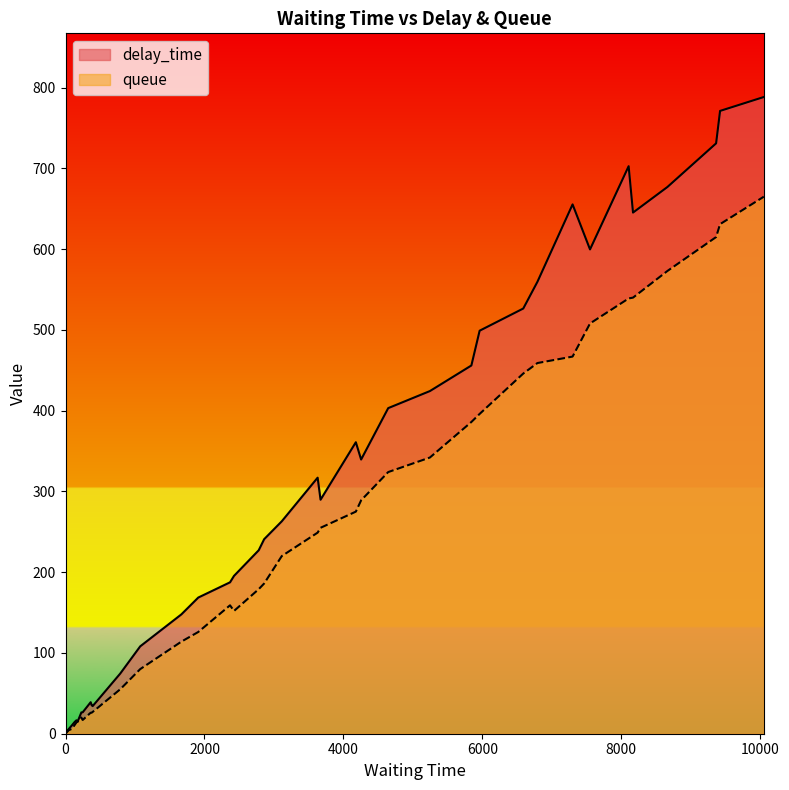

True or false: delay_time and queue intersect in this chart.

False